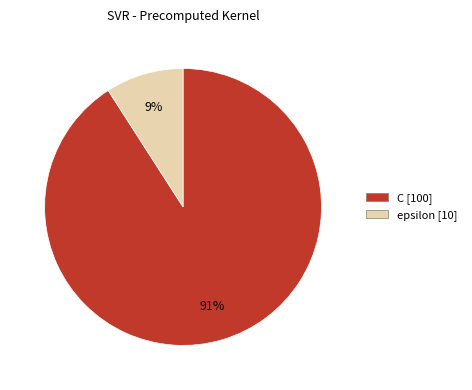

Combined, do epsilon and C account for over 50%?

Yes